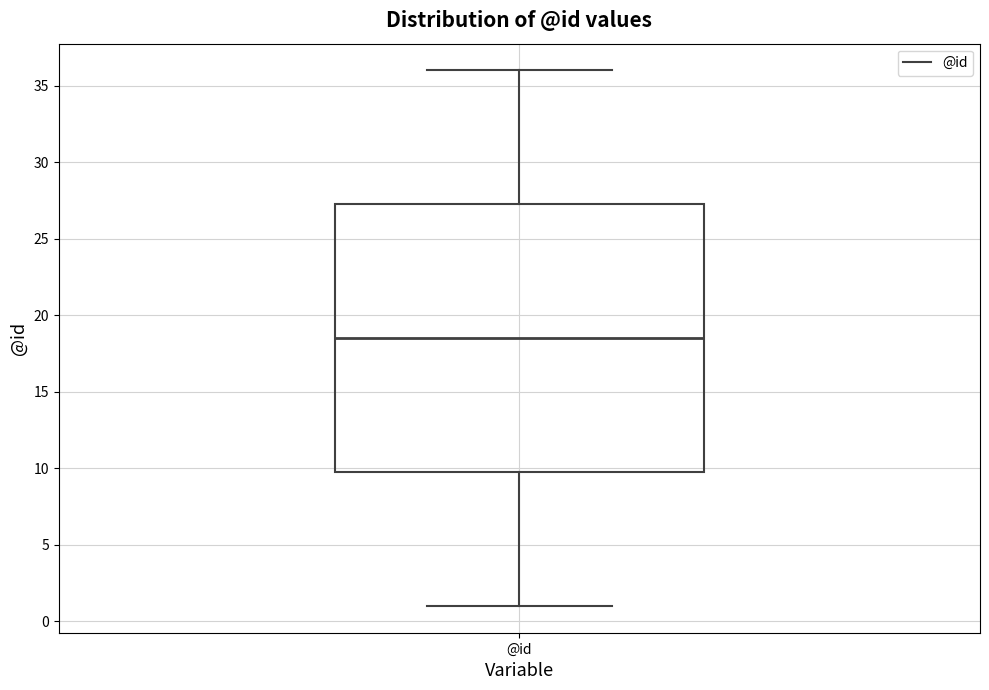

Read this box plot against the y-axis: the position of the median line, the range covered by the box, and the ends of both whiskers. The values are not printed on the chart, so give them approximately, as read against the axis.

median 18.5, box 10.0 to 27.5, whiskers 1.0 to 36.0